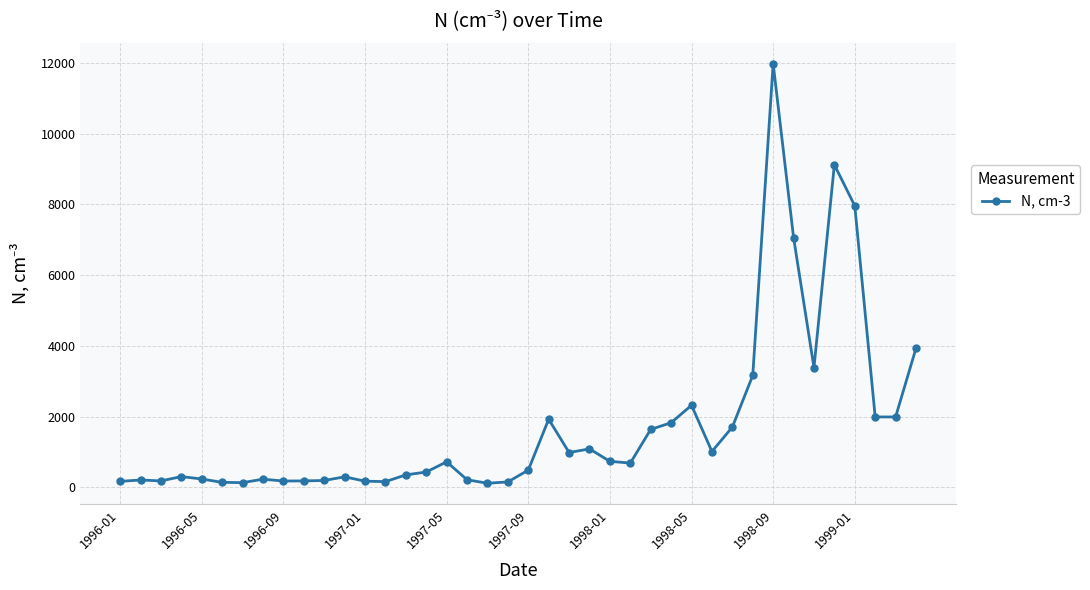

What is the maximum value shown in the chart?

11980.0